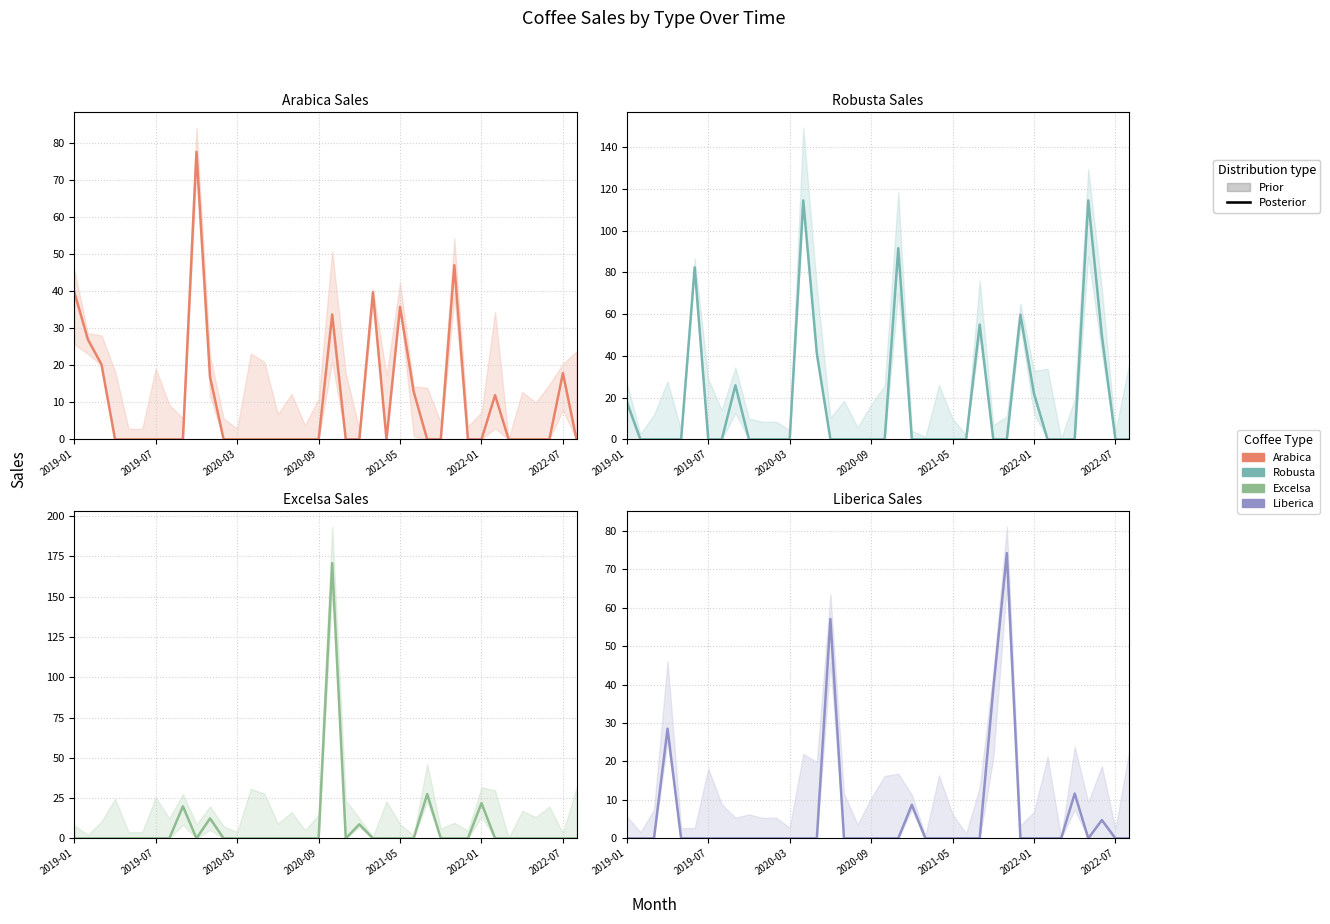

Which series changed the most between 22 and 36?

Arabica